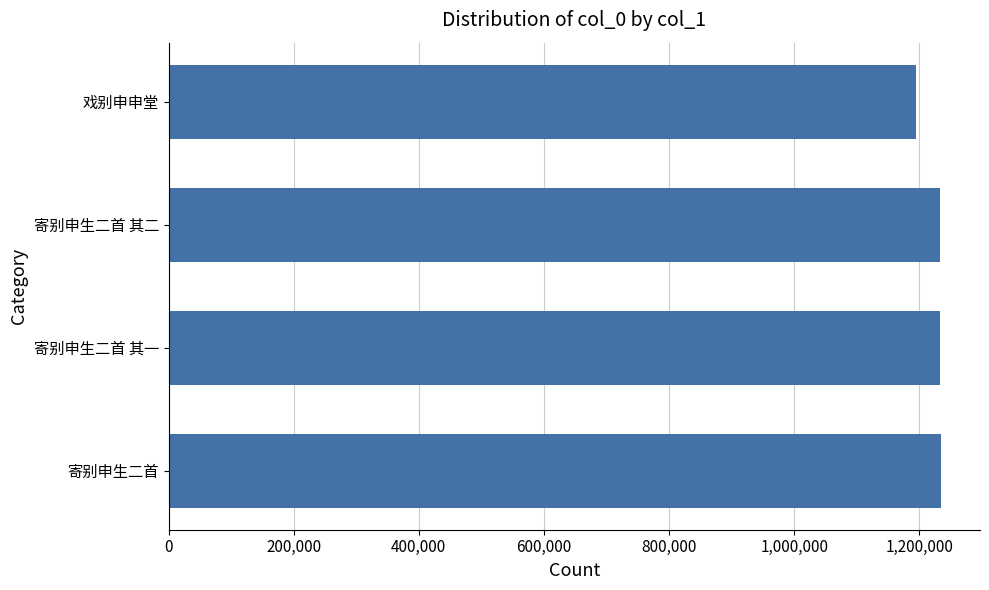

What is the difference between the maximum and second lowest values?

2611